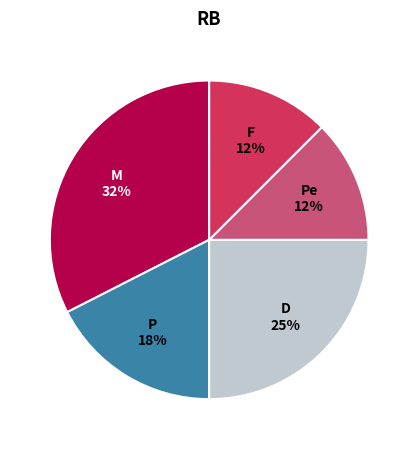

Is it true that F is 4% of the pie?

False